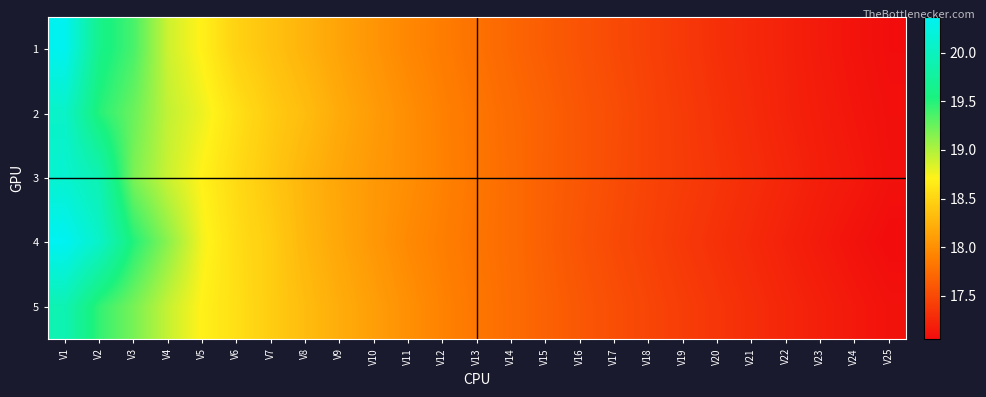

Reading left to right, list all the values displayed in this chart.

1: V1=20.3	V2=19.6	V3=19.4	V4=18.9	V5=18.7	V6=18.5	V7=18.4	V8=18.3	V9=18.1	V10=18.0	V11=17.9	V12=17.9	V13=17.8	V14=17.7	V15=17.6	V16=17.6	V17=17.5	V18=17.4	V19=17.4	V20=17.3	V21=17.3	V22=17.2	V23=17.2	V24=17.1	V25=17.1
2: V1=20.1	V2=19.5	V3=19.2	V4=18.9	V5=18.8	V6=18.6	V7=18.4	V8=18.3	V9=18.2	V10=18.1	V11=18.0	V12=17.9	V13=17.8	V14=17.7	V15=17.7	V16=17.6	V17=17.5	V18=17.5	V19=17.4	V20=17.3	V21=17.3	V22=17.2	V23=17.2	V24=17.1	V25=17.1
3: V1=20.1	V2=19.9	V3=19.2	V4=18.9	V5=18.7	V6=18.5	V7=18.4	V8=18.3	V9=18.2	V10=18.1	V11=18.0	V12=17.9	V13=17.8	V14=17.7	V15=17.7	V16=17.6	V17=17.5	V18=17.5	V19=17.4	V20=17.3	V21=17.3	V22=17.2	V23=17.2	V24=17.1	V25=17.1
4: V1=20.4	V2=20.1	V3=19.5	V4=19.1	V5=18.7	V6=18.6	V7=18.4	V8=18.3	V9=18.2	V10=18.1	V11=18.0	V12=17.9	V13=17.8	V14=17.7	V15=17.7	V16=17.6	V17=17.5	V18=17.4	V19=17.4	V20=17.3	V21=17.3	V22=17.2	V23=17.2	V24=17.1	V25=17.1
5: V1=19.9	V2=19.4	V3=19.2	V4=18.9	V5=18.7	V6=18.6	V7=18.4	V8=18.3	V9=18.2	V10=18.1	V11=18.0	V12=17.9	V13=17.8	V14=17.7	V15=17.7	V16=17.6	V17=17.5	V18=17.5	V19=17.4	V20=17.4	V21=17.3	V22=17.2	V23=17.2	V24=17.1	V25=17.1